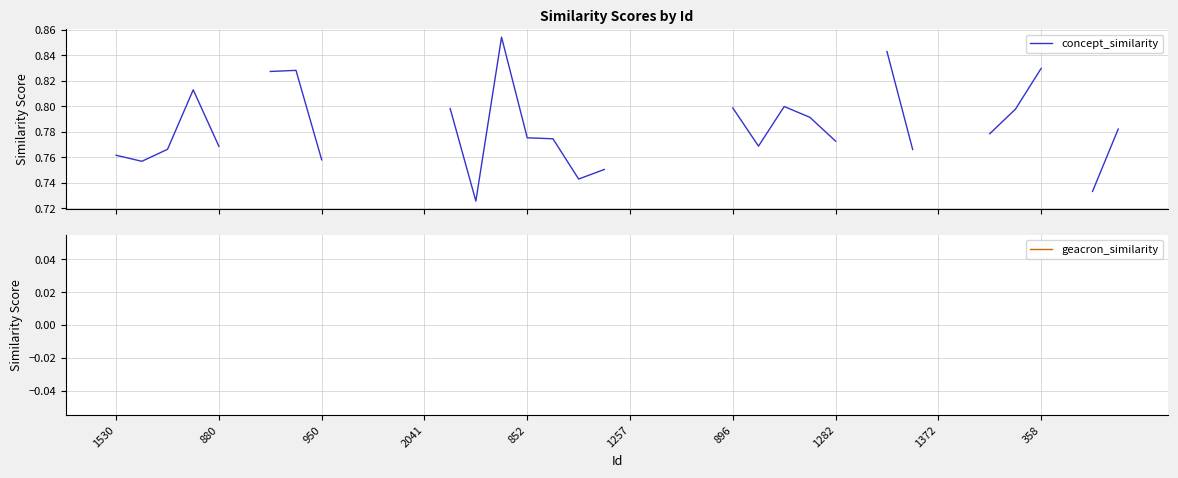

What is the label of the 26th point from the left?

25